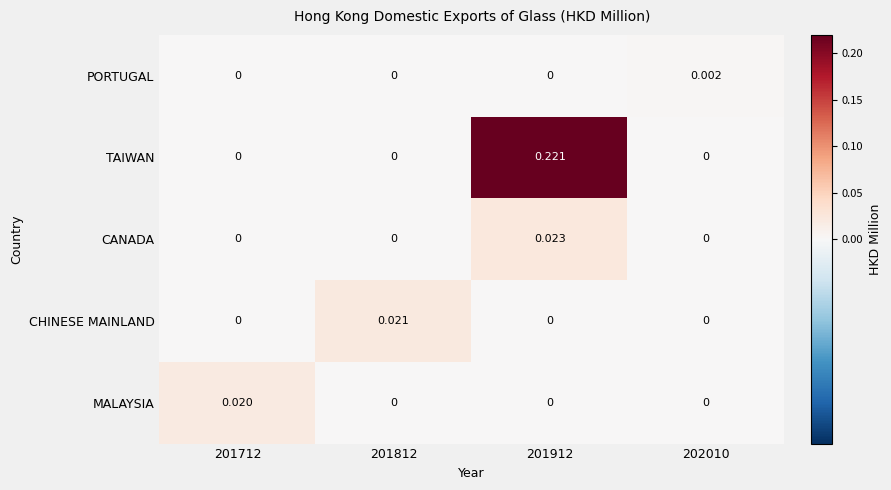

At how many categories does at least one series exceed 0?

4